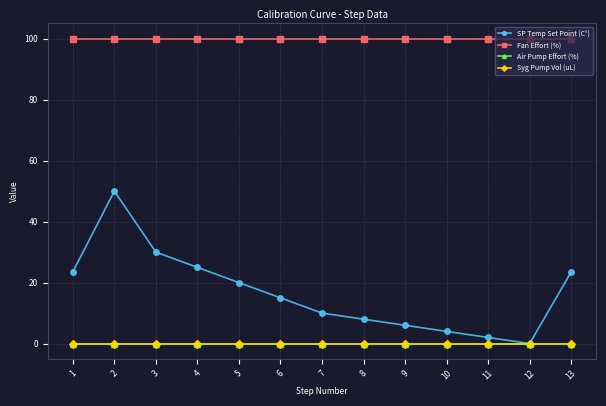

Reading left to right, what are all the values shown in this chart?

SP Temp Set Point (C°): 23.5	50.0	30.0	25.0	20.0	15.0	10.0	8.0	6.0	4.0	2.0	0.0	23.5
Fan Effort (%): 100.0	100.0	100.0	100.0	100.0	100.0	100.0	100.0	100.0	100.0	100.0	100.0	100.0
Air Pump Effort (%): 0.0	0.0	0.0	0.0	0.0	0.0	0.0	0.0	0.0	0.0	0.0	0.0	0.0
Syg Pump Vol (uL): 0.0	0.0	0.0	0.0	0.0	0.0	0.0	0.0	0.0	0.0	0.0	0.0	0.0